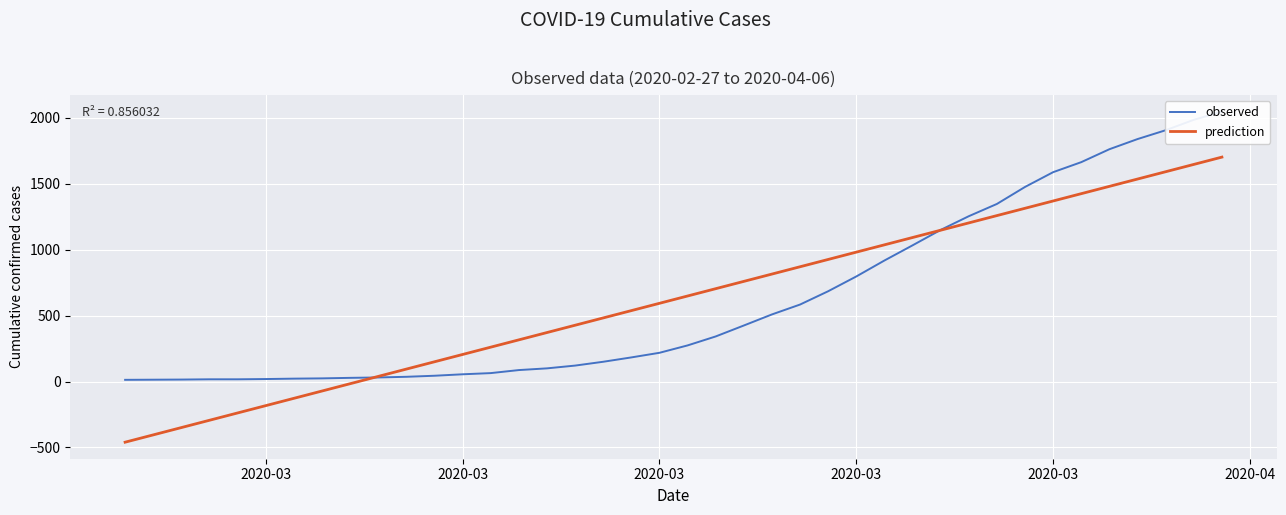

How many series are shown in this chart?

2